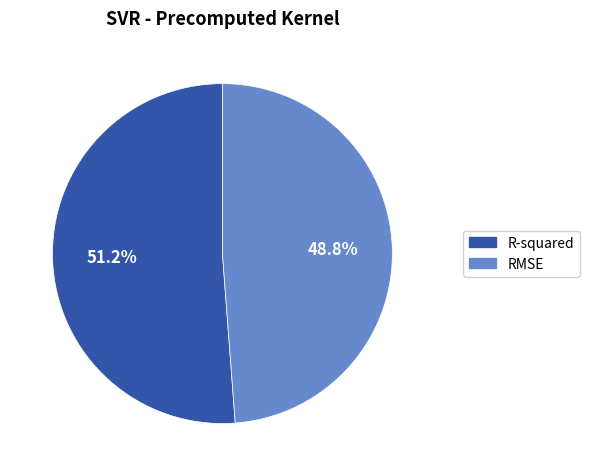

Is it true that R-squared is 51% of the pie?

True